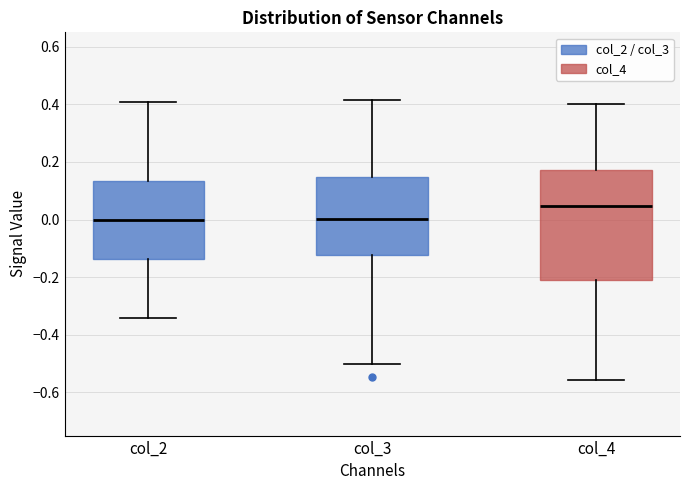

Reading left to right, read every box against the y-axis: the position of its median line, the range the box covers, and the ends of its whiskers. The values are not printed on the chart, so give them approximately, as read against the axis.

col_2: median 0.00, box -0.14 to 0.14, whiskers -0.34 to 0.40
col_3: median 0.00, box -0.12 to 0.14, whiskers -0.50 to 0.42
col_4: median 0.04, box -0.20 to 0.18, whiskers -0.56 to 0.40